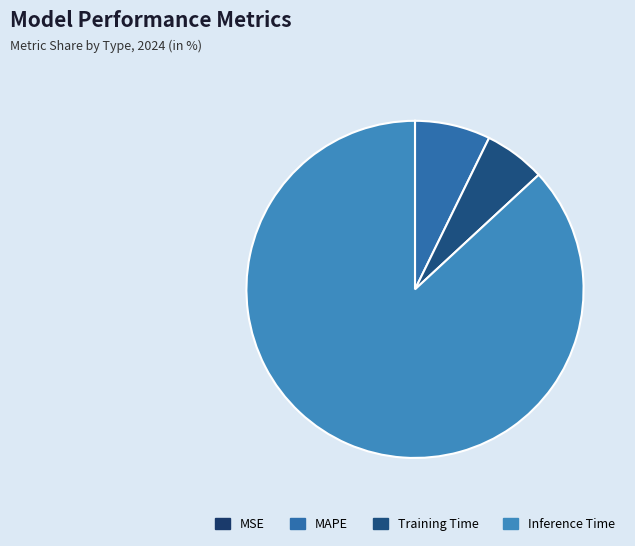

Is there any slice that represents more than half of the pie?

Yes